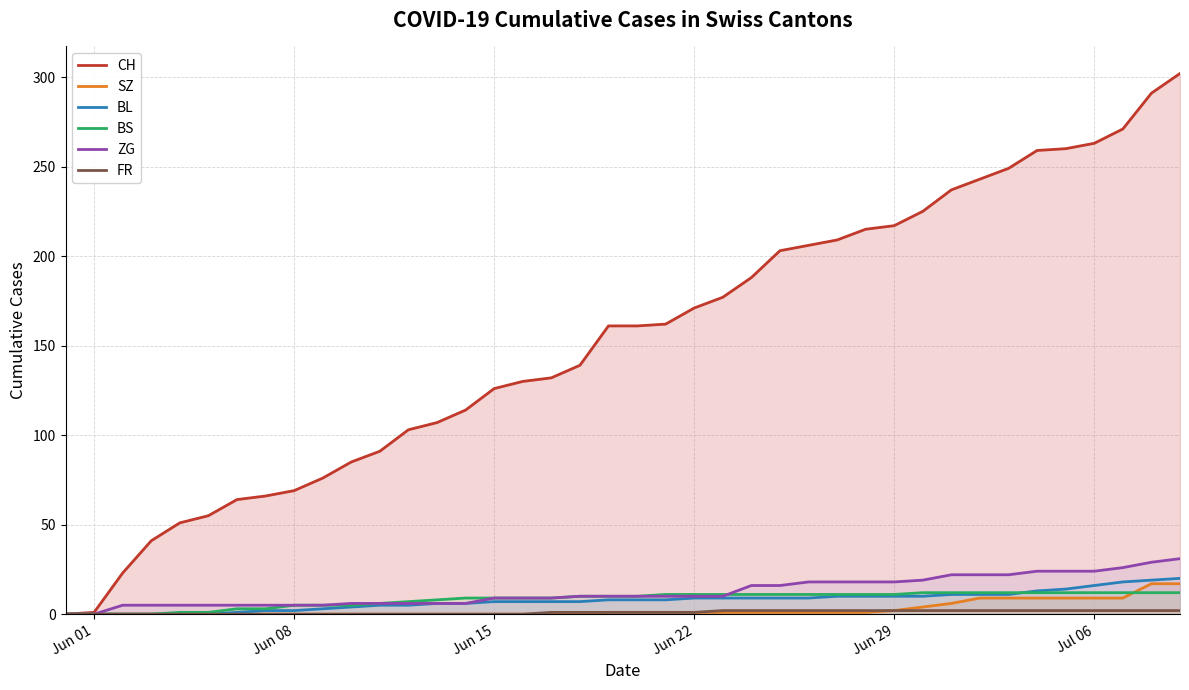

True or false: CH has a value of 14 at Jun 08.

False